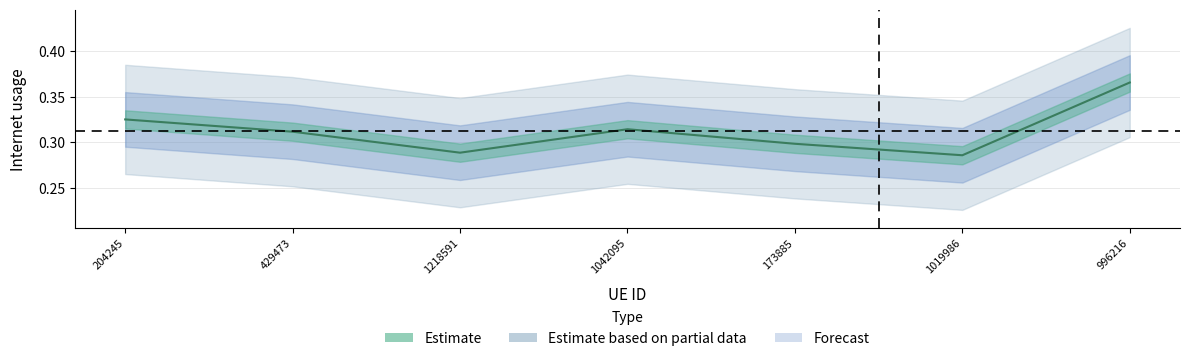

What is the sum of the values at 996216 and 173885?

0.7